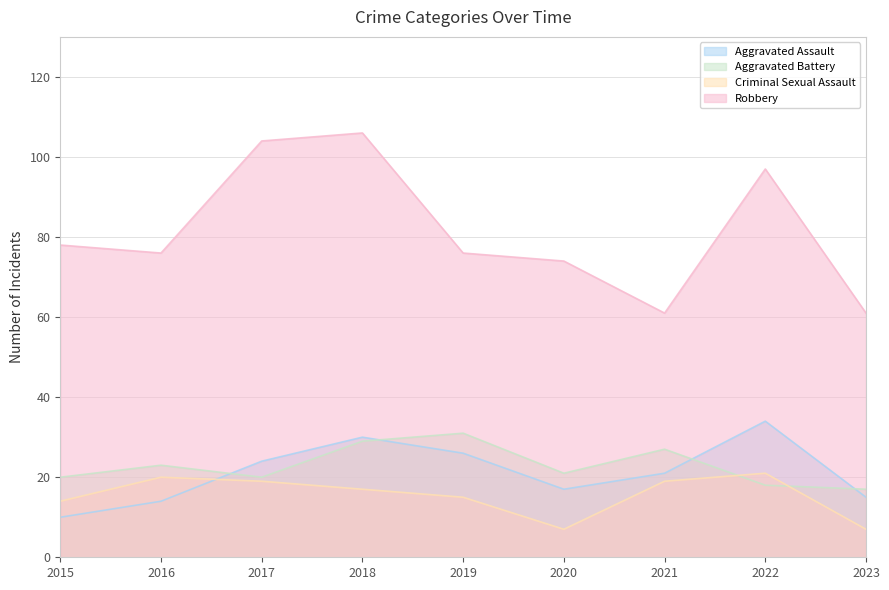

True or false: Criminal Sexual Assault has a value of 30 at 2022.

False